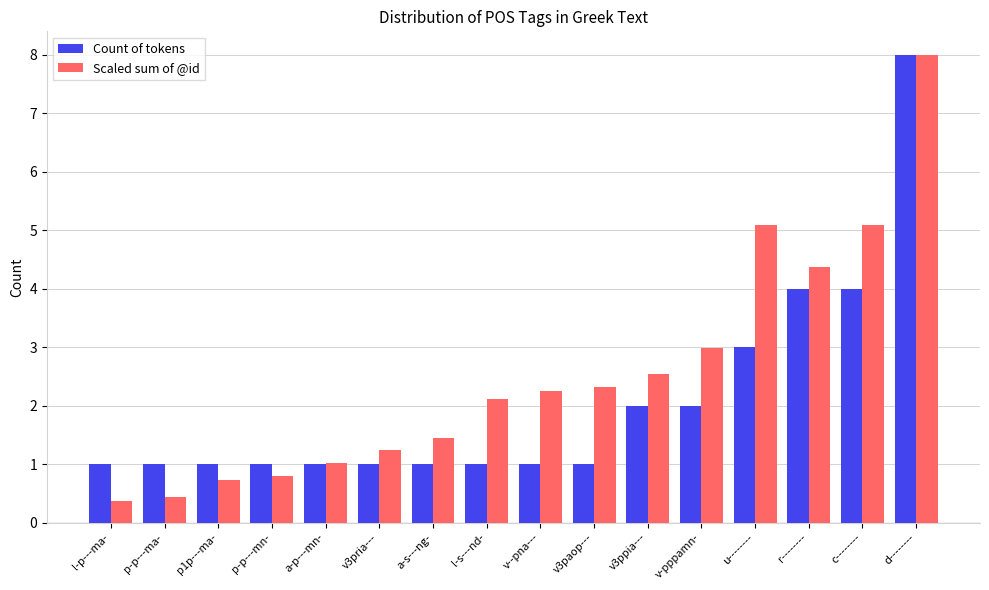

Which series changed the most between v3pria--- and d--------?

Count of tokens